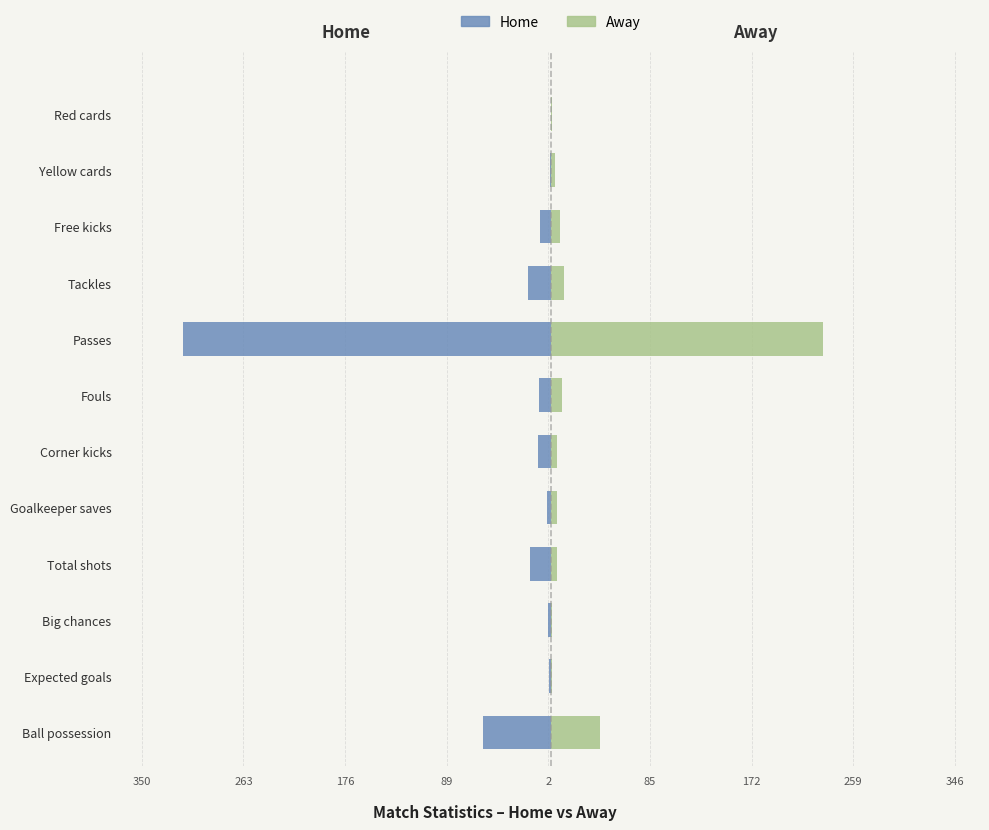

Which series has the largest range (max minus min)?

Home